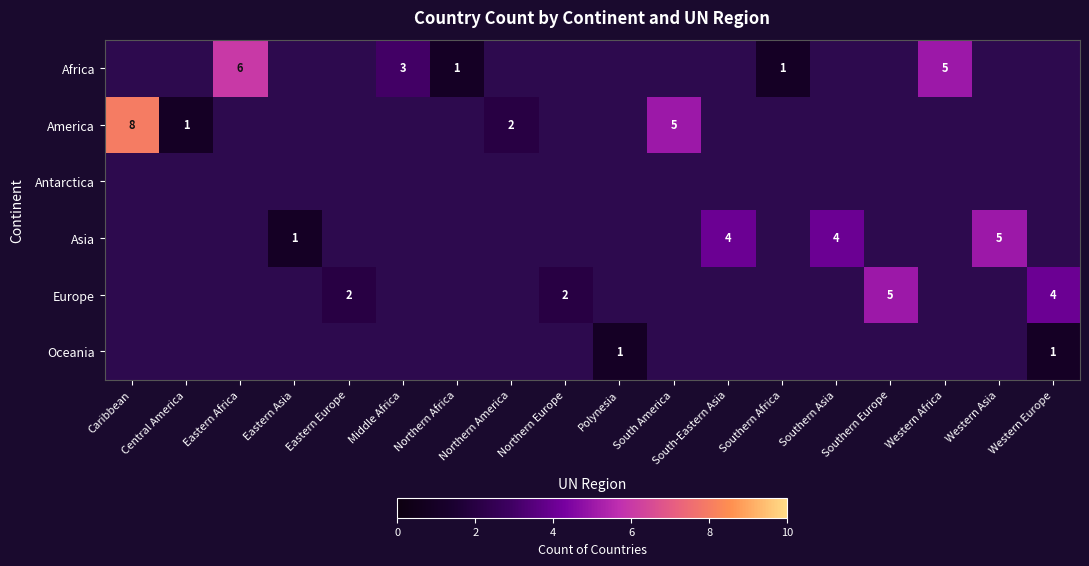

What is the spread (max minus min) of values at Polynesia?

1